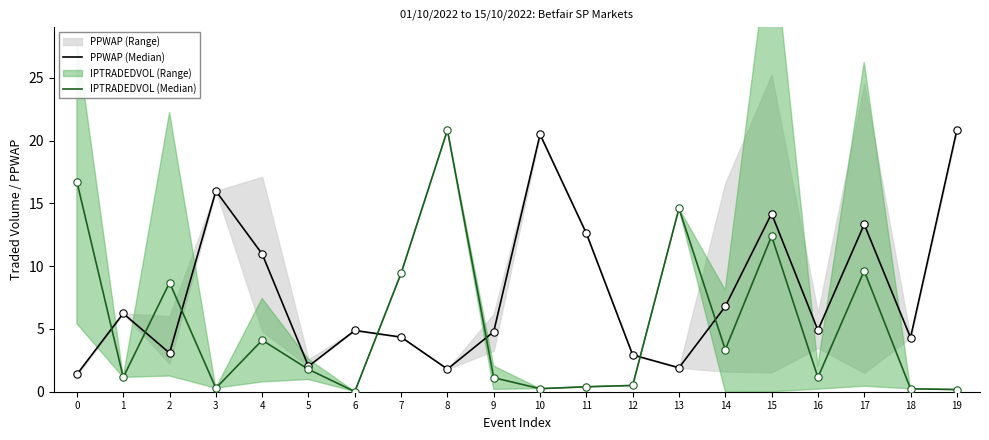

Which series reaches the maximum Y coordinate?

PPWAP (Median)